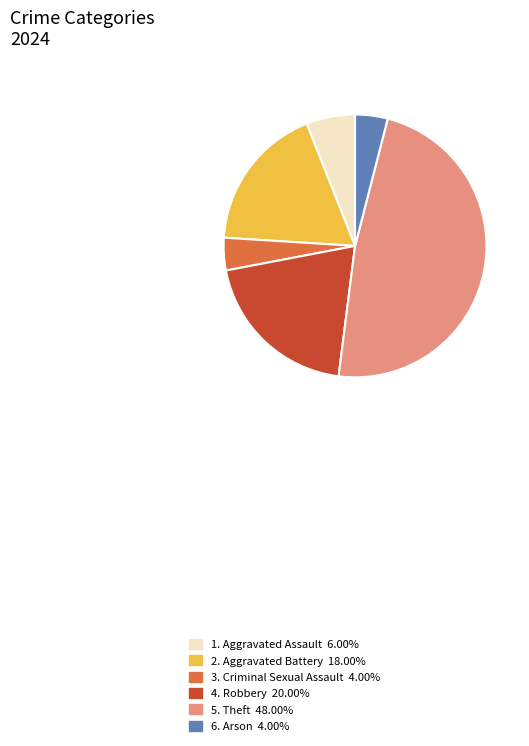

What is the ratio of the value at 5. Theft 48.00% to the value at 1. Aggravated Assault 6.00%?

8.0